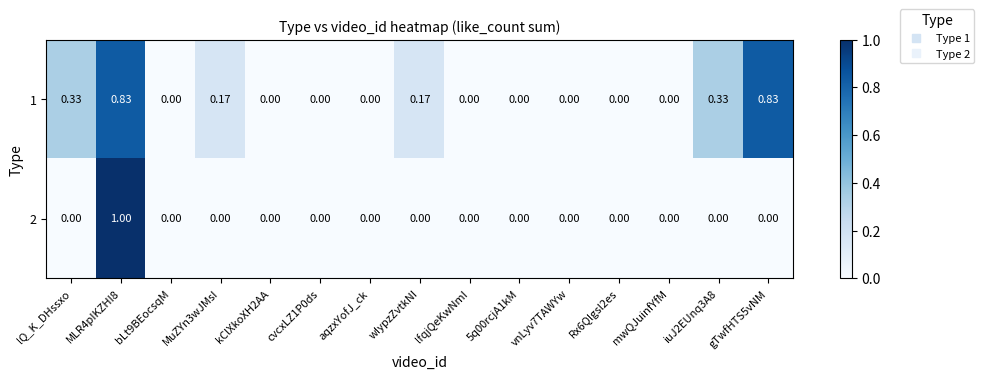

Is the value of 2 at lfqjQeKwNmI greater than the value of 1 at iuJ2EUnq3A8?

No